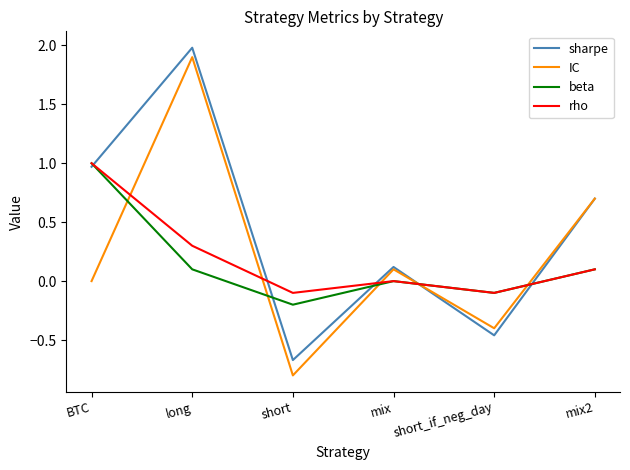

What are all the series names shown in the legend?

sharpe, IC, beta, rho